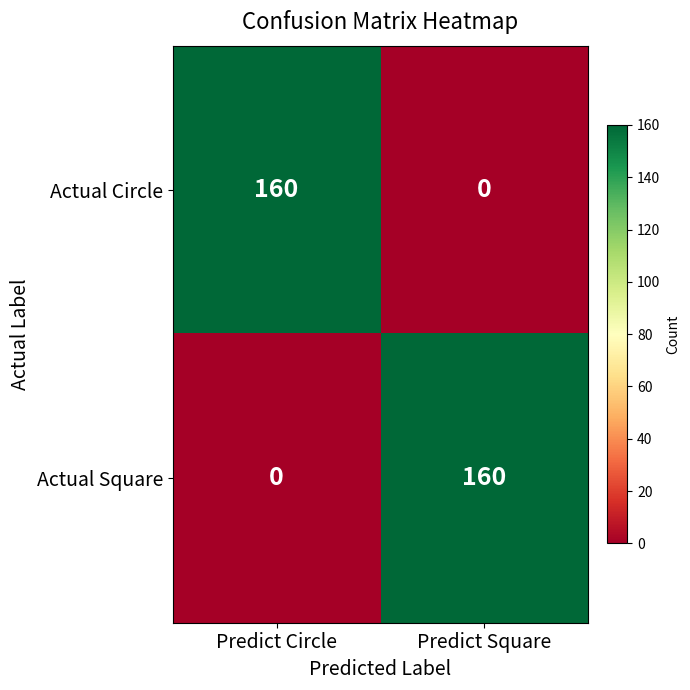

What is the sum of the Actual Circle values at Predict Circle and Predict Square?

160